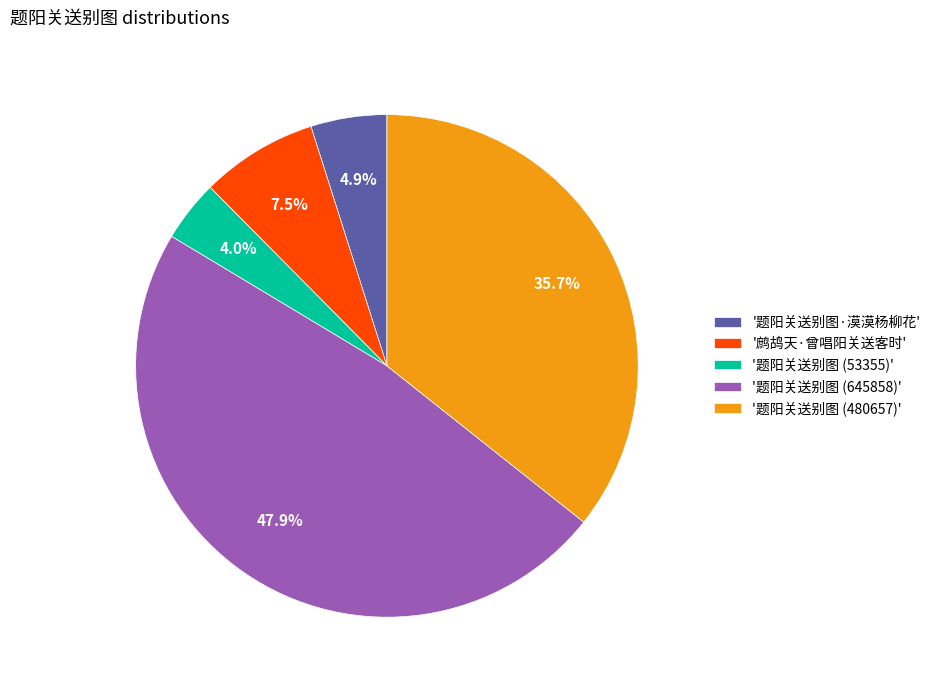

Which has a higher value, '题阳关送别图 (645858)' or '题阳关送别图·漠漠杨柳花'?

'题阳关送别图 (645858)'